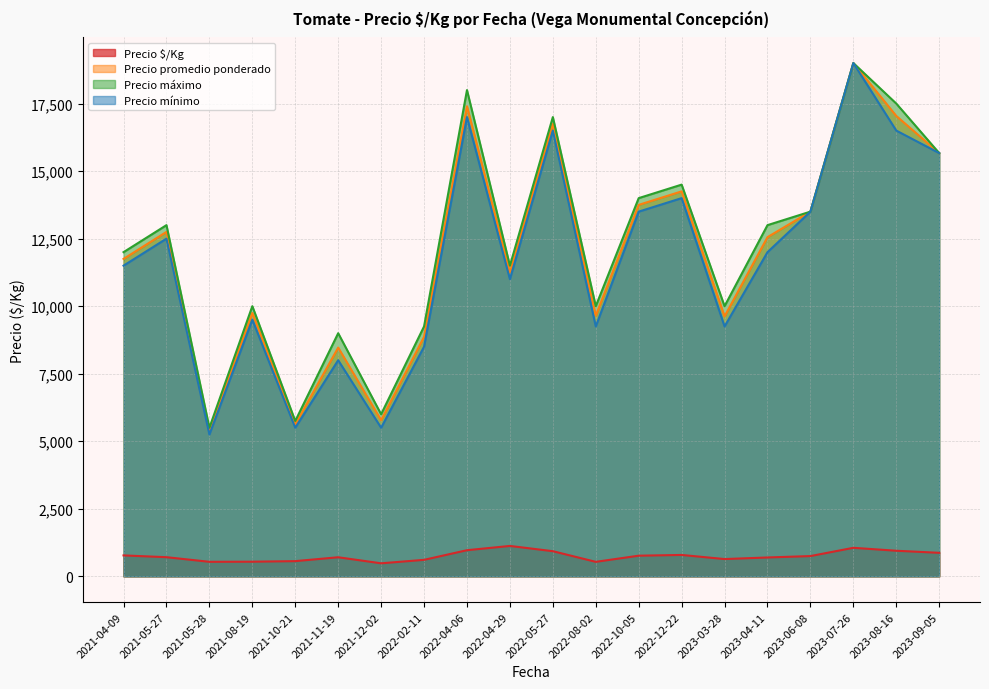

The value of Precio máximo at 2021-05-28 is 8024.2. True or false?

False